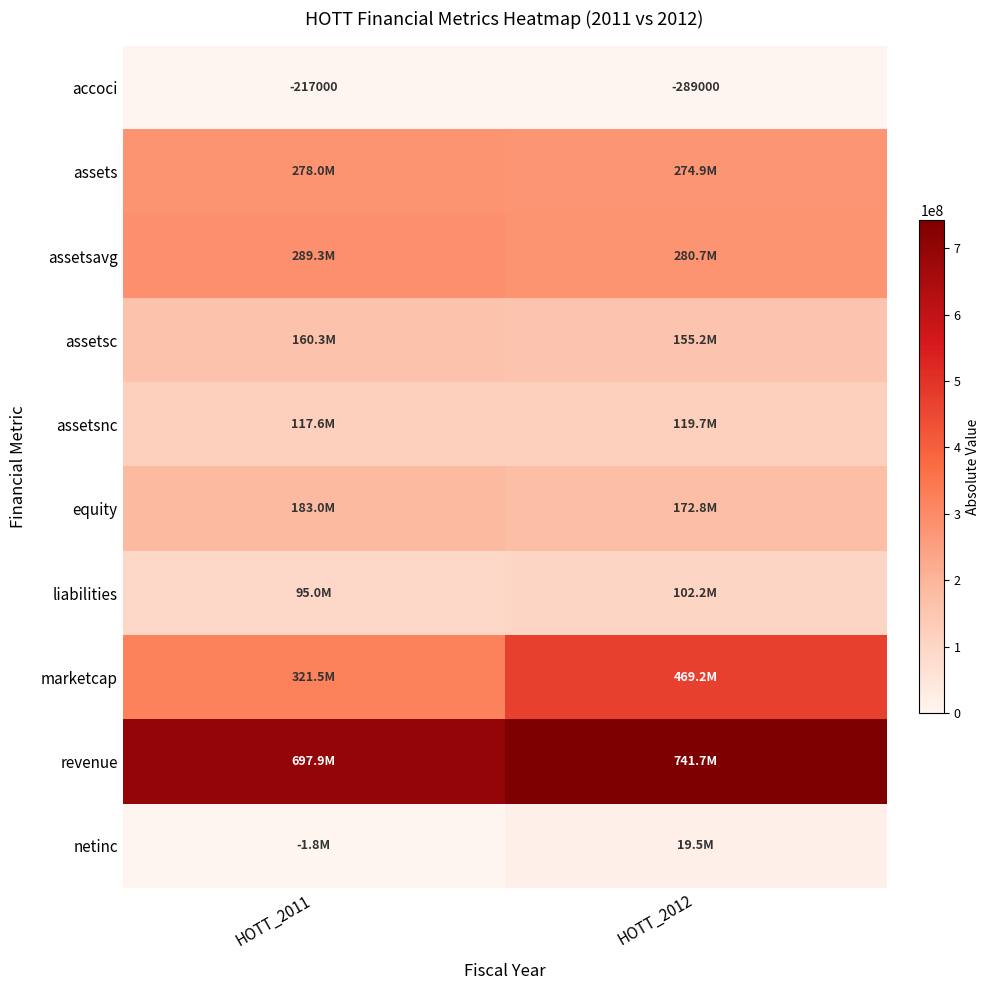

At which label does accoci reach its minimum?

HOTT_2012